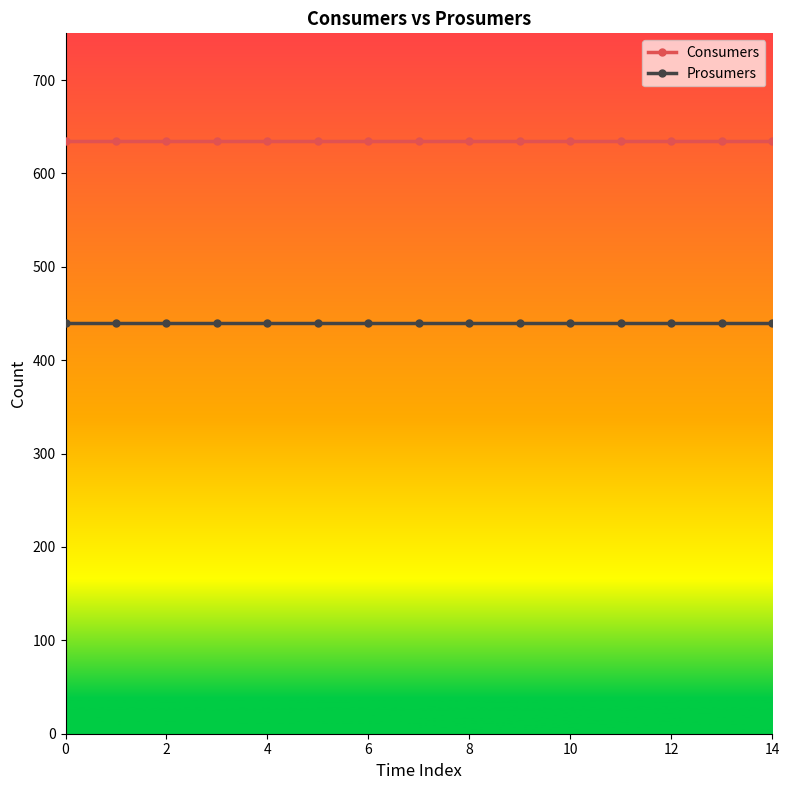

True or false: Prosumers and Consumers intersect in this chart.

False